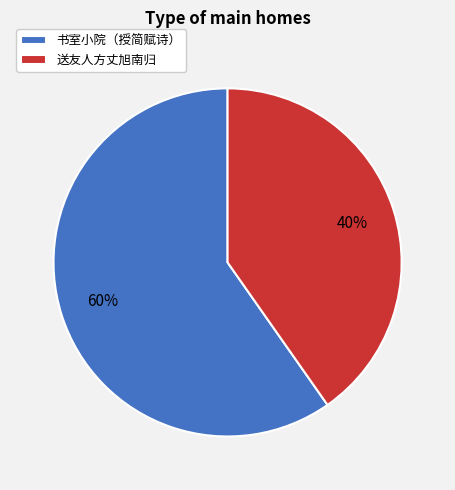

Which slice is the smallest?

送友人方丈旭南归